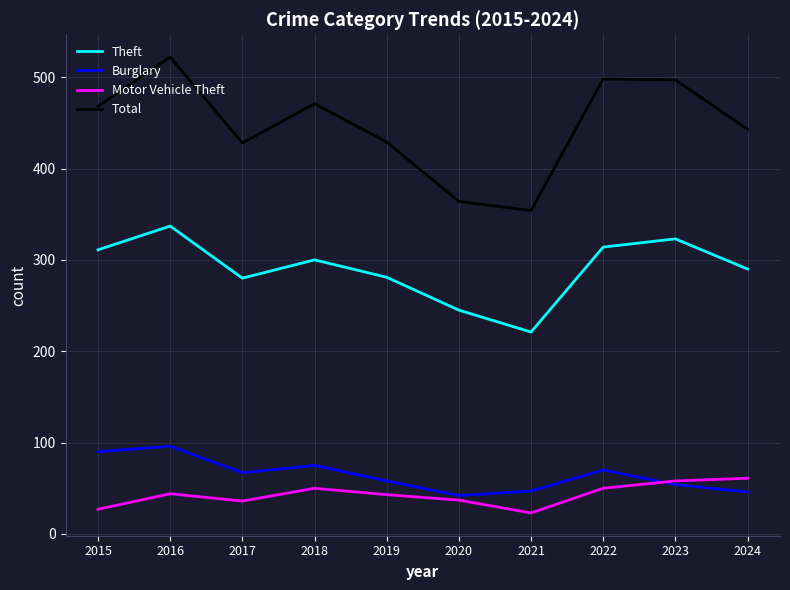

True or false: Burglary and Theft cross at least once.

False